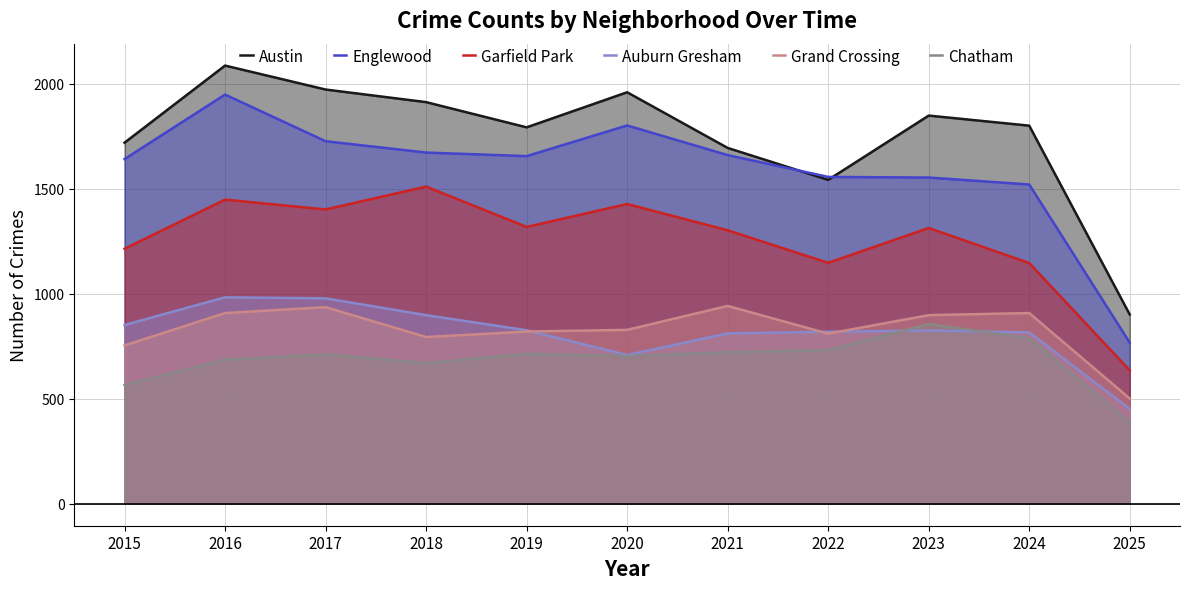

Which category has the highest value in the Chatham series?

2023